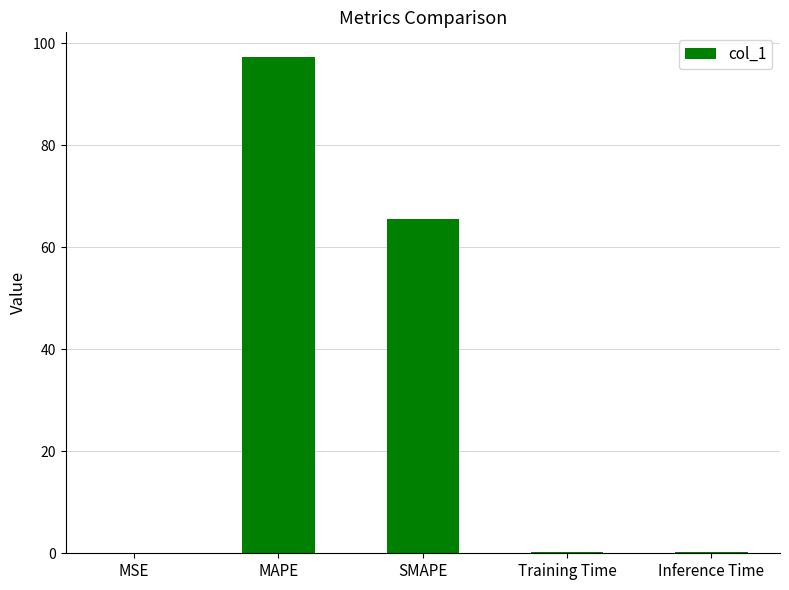

True or false: the data shows 0.0 at MSE.

True